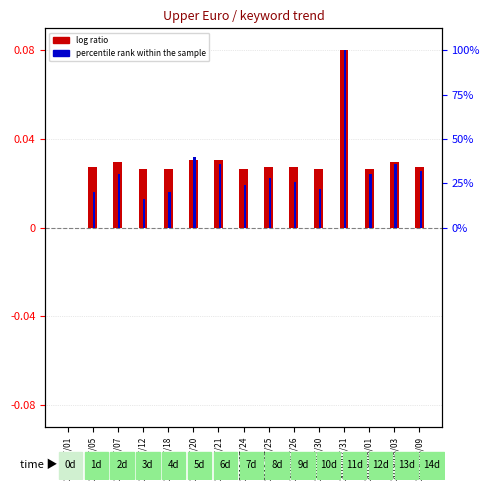

List the series in order of their overall mean, highest first.

log ratio, percentile rank within the sample